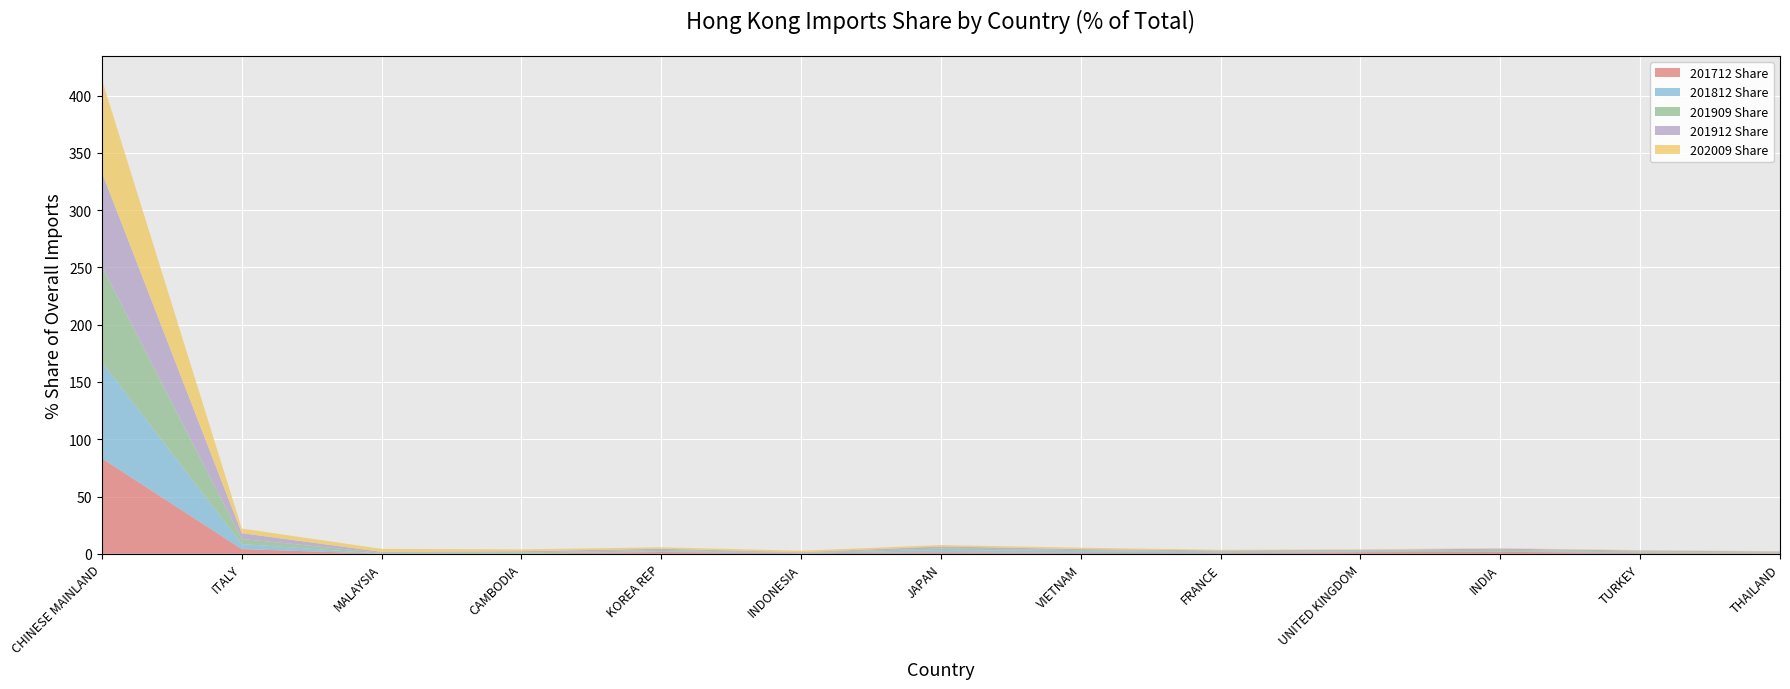

Reading left to right, list all the values displayed in this chart.

201712 Share: 83.2	4.1	0.1	0.1	1.5	0.4	1.4	0.7	0.6	1.4	1.8	0.6	0.4
201812 Share: 84.1	4.4	0.1	0.0	0.8	0.4	1.8	1.6	0.8	0.8	0.7	0.7	0.4
201909 Share: 83.6	4.5	0.7	1.0	1.0	0.3	1.5	0.8	0.8	0.5	1.0	0.8	0.5
201912 Share: 81.9	5.0	0.9	1.1	1.0	0.4	1.7	0.9	0.8	0.7	1.0	0.8	0.6
202009 Share: 81.1	4.0	2.6	1.6	1.3	1.3	1.3	1.2	0.6	0.6	0.4	0.4	0.4